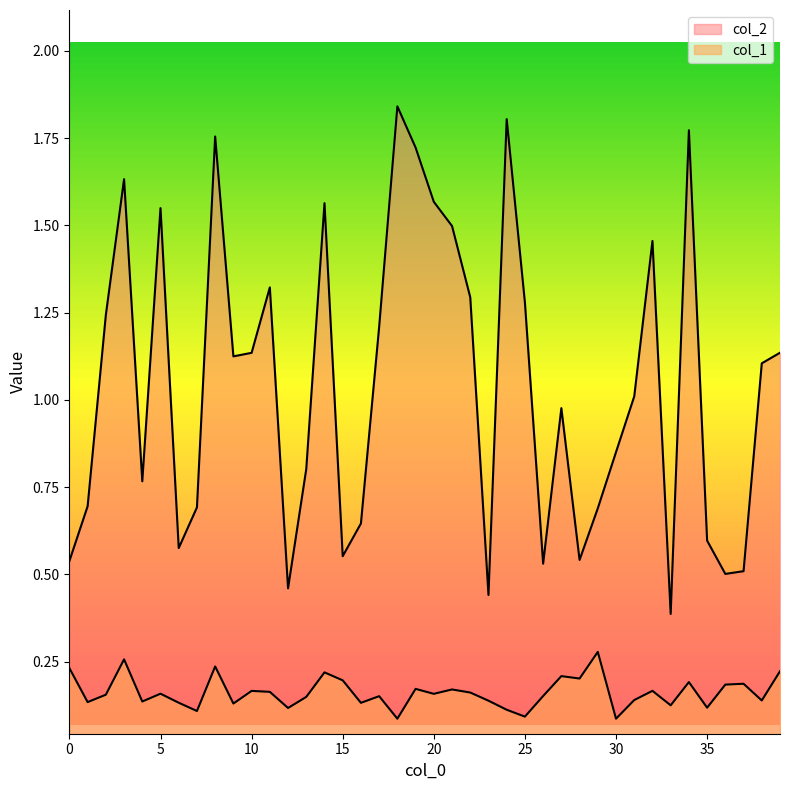

Does the chart display data point markers on the line(s)?

No